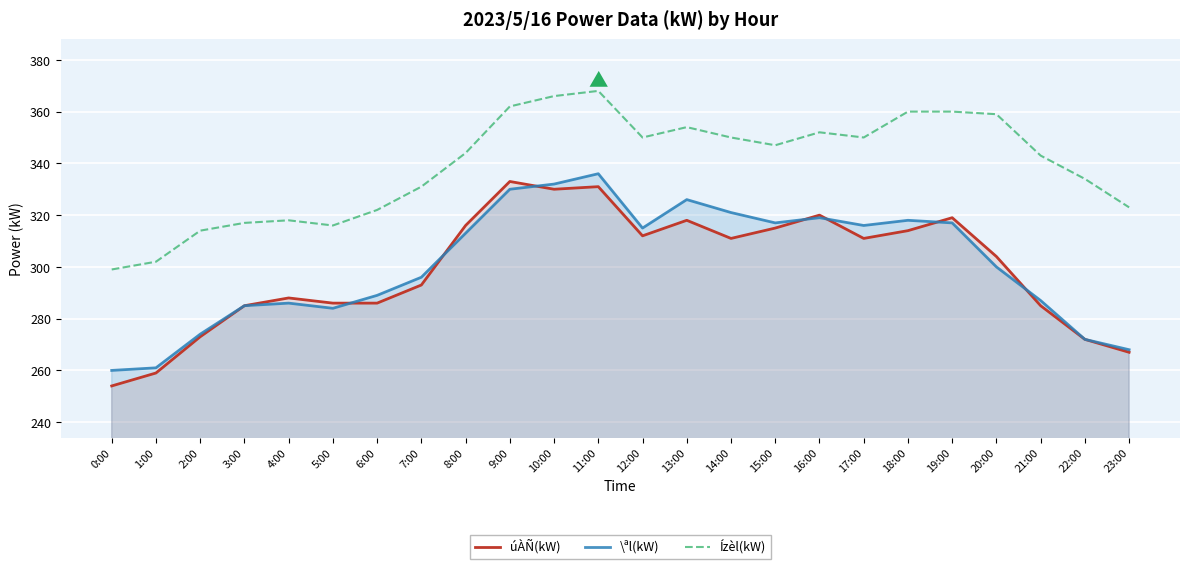

What is the sum of the \ªl(kW) values at 14:00 and 15:00?

638